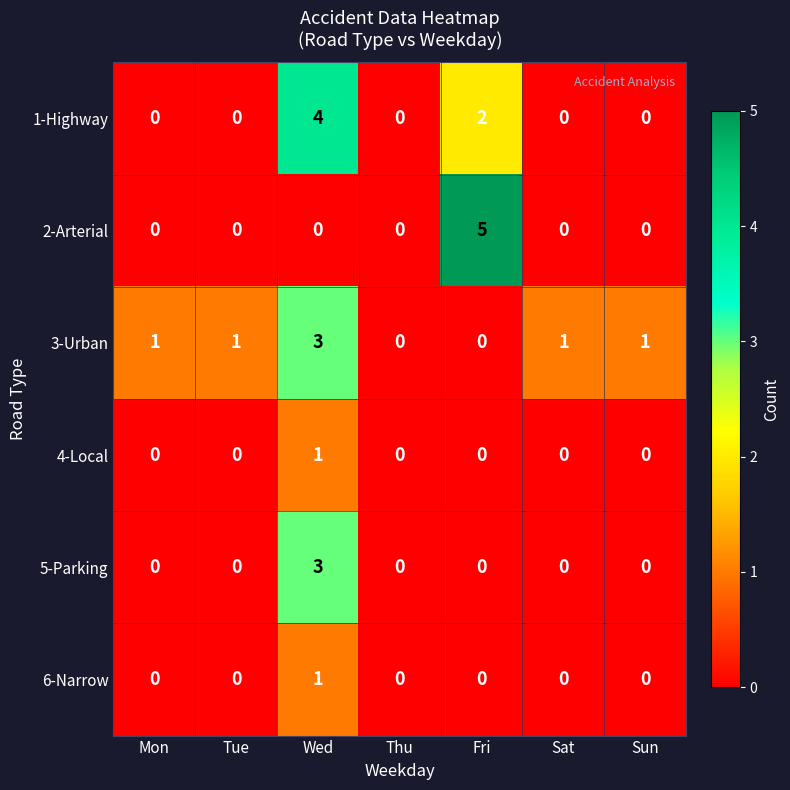

Which category has the highest value across all series?

Fri